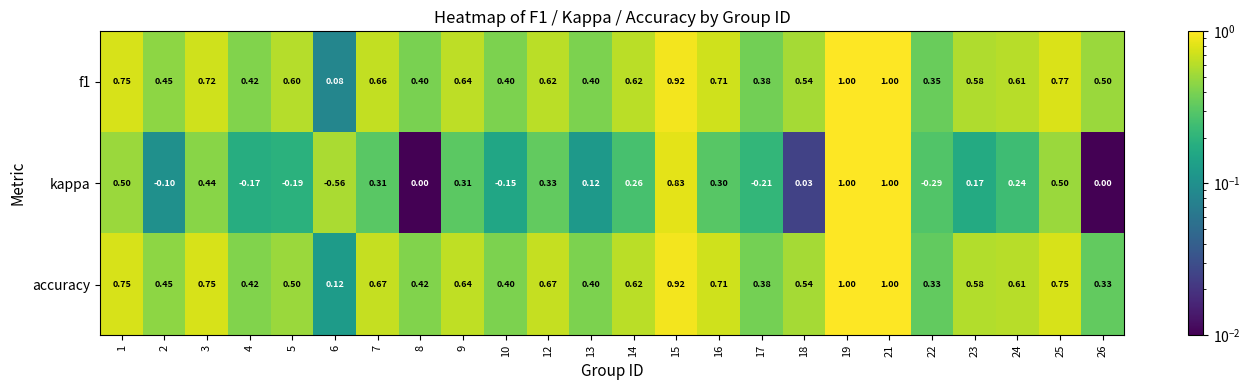

Which series has the widest spread of values?

kappa